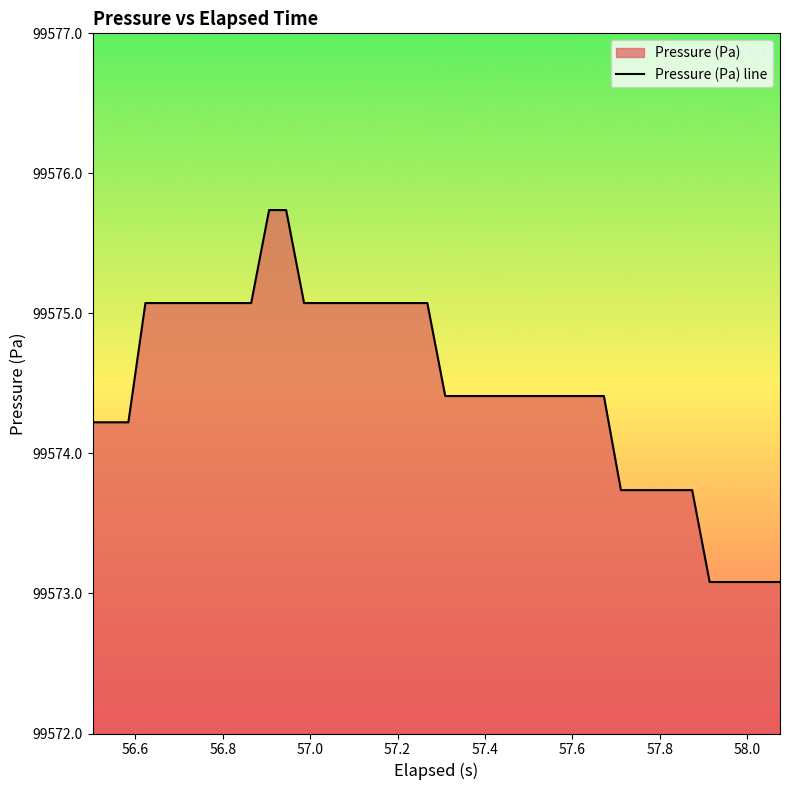

What is the maximum value shown in the chart?

99575.7